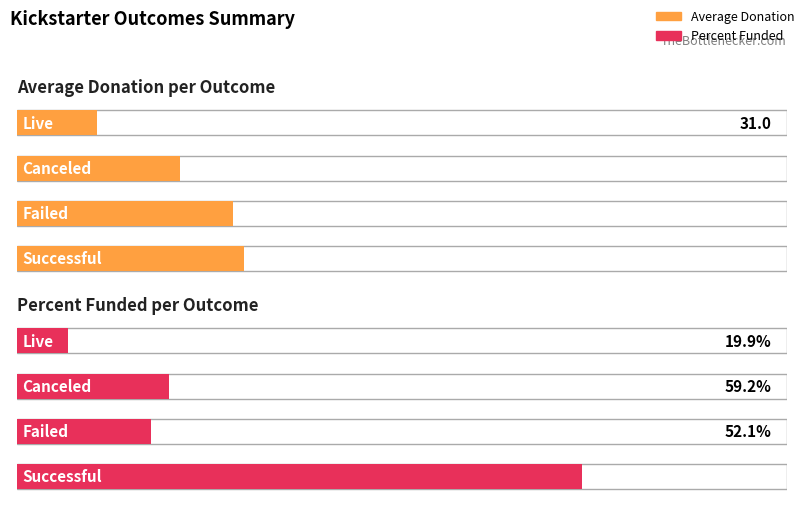

Which series has the largest total across all categories?

Percent Funded